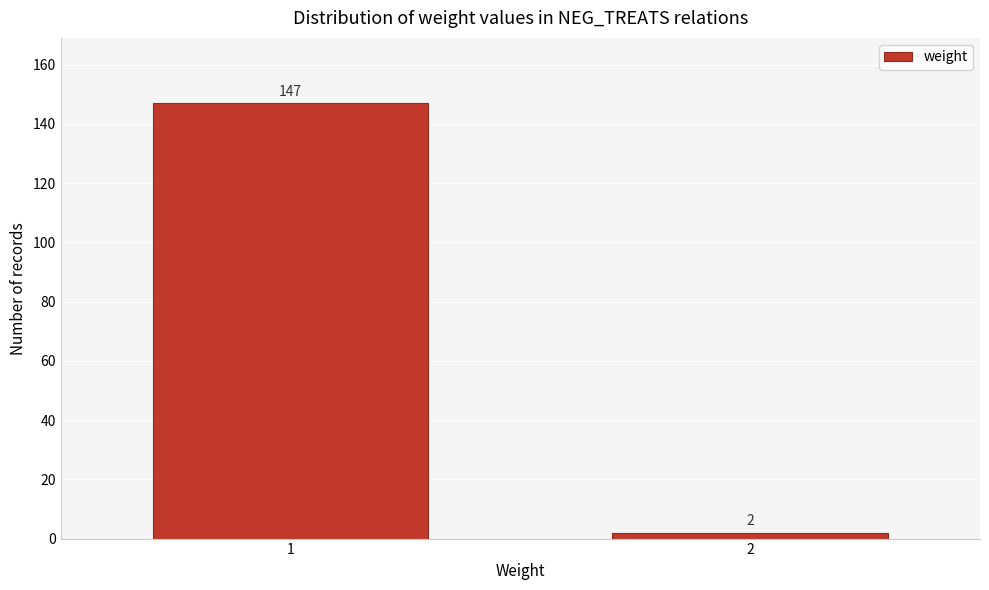

Reading left to right, transcribe all the data shown in this chart.

1=147	2=2